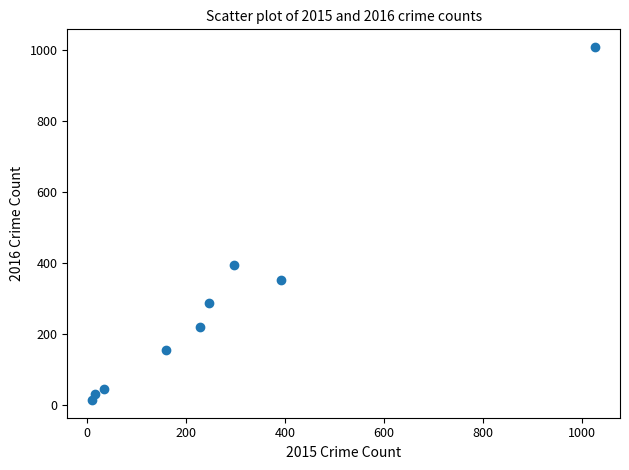

What Y value in the scatter plot is closest to 511?

394